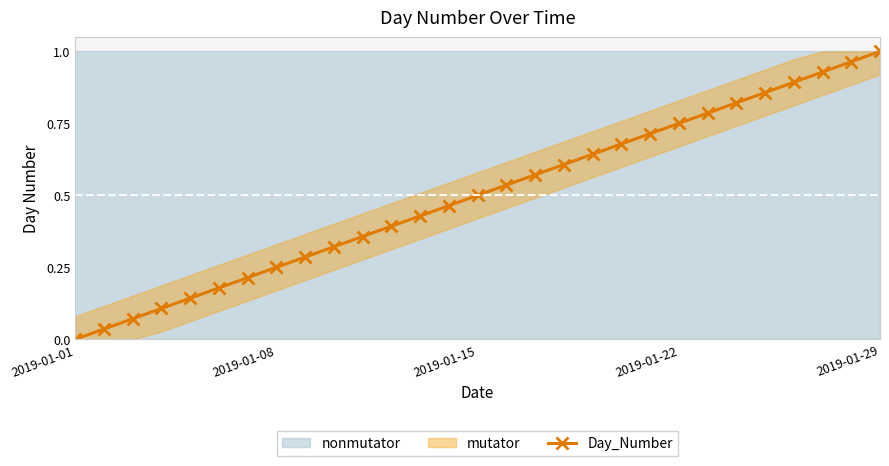

True or false: there are more than 1 points higher than both neighbors.

False